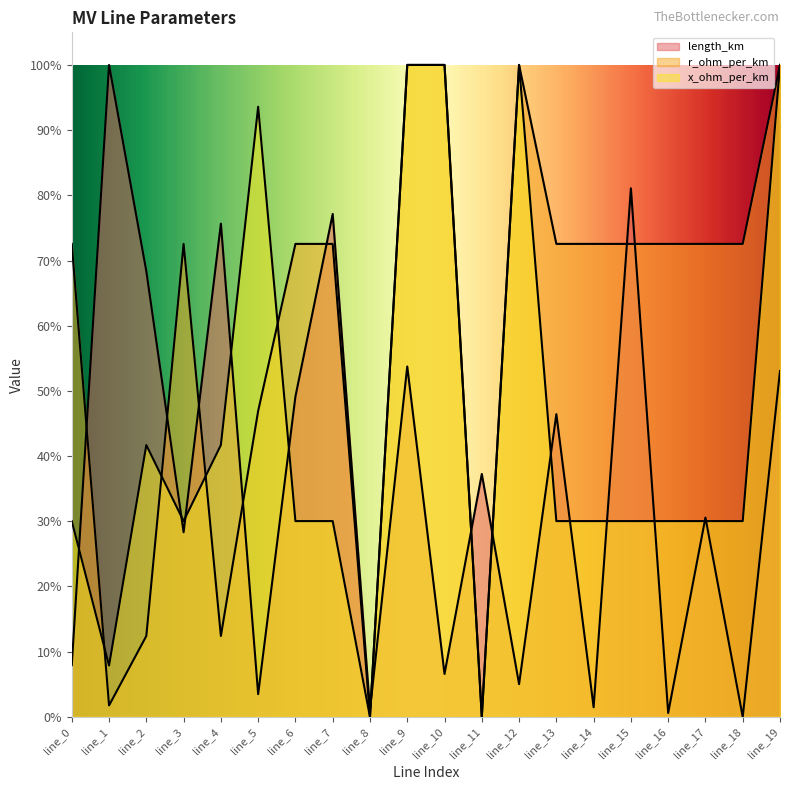

List the labels in order of r_ohm_per_km value, smallest first.

line_8, line_11, line_1, line_2, line_4, line_5, line_0, line_3, line_6, line_7, line_13, line_14, line_15, line_16, line_17, line_18, line_9, line_10, line_12, line_19